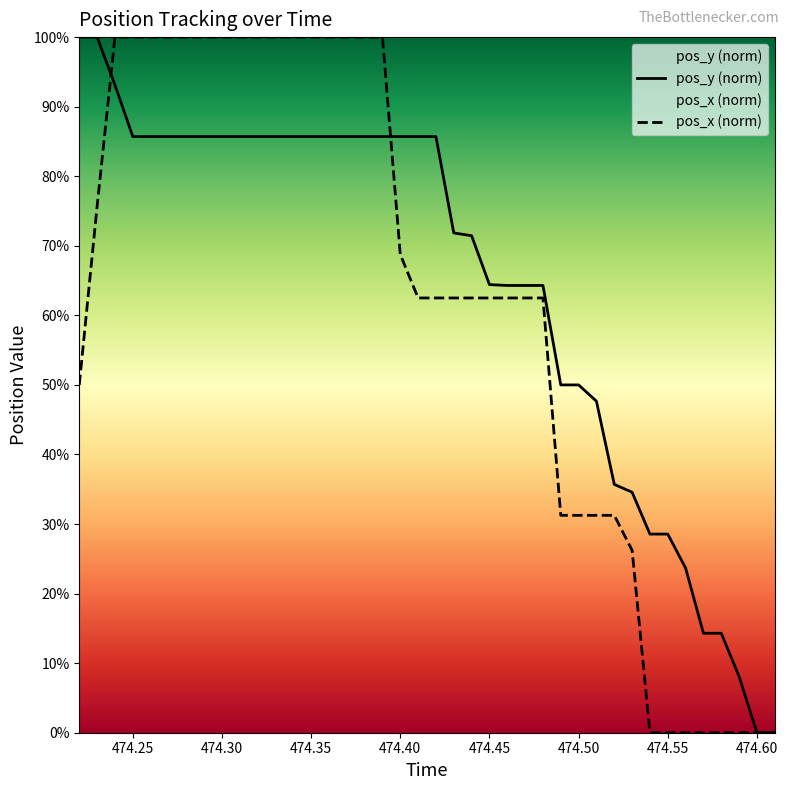

How many values in pos_x (norm) are above zero?

32